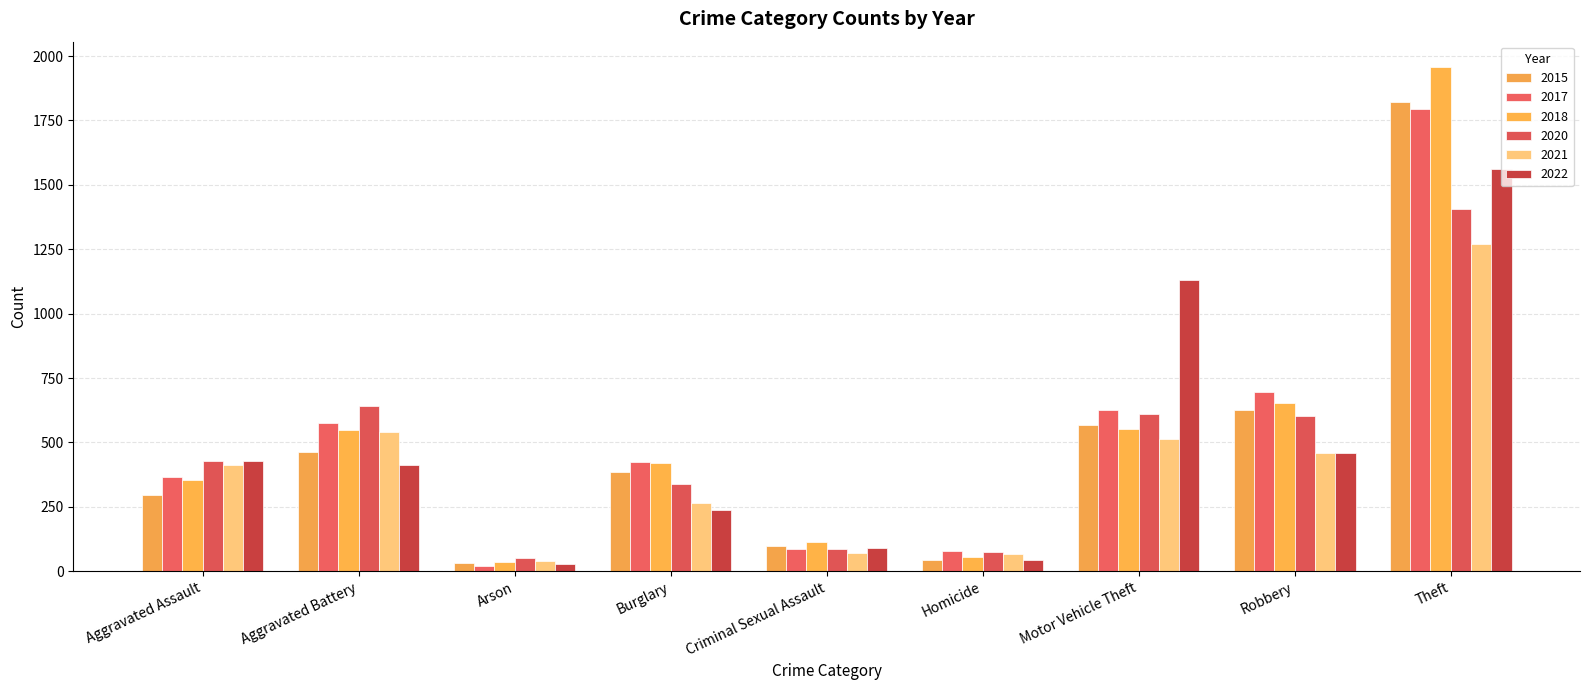

What are all the series names shown in the legend?

2015, 2017, 2018, 2020, 2021, 2022